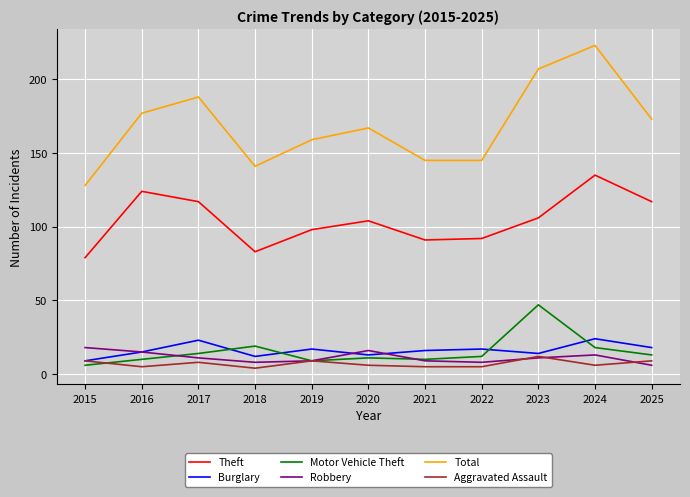

True or false: Theft and Total intersect in this chart.

False